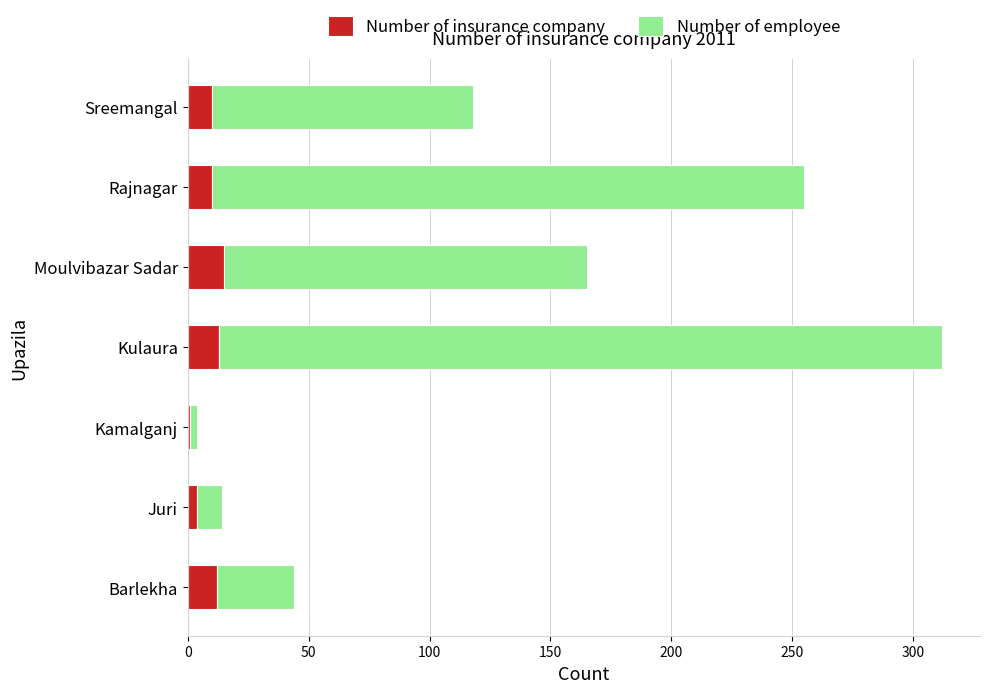

How many distinct data groups are displayed?

2